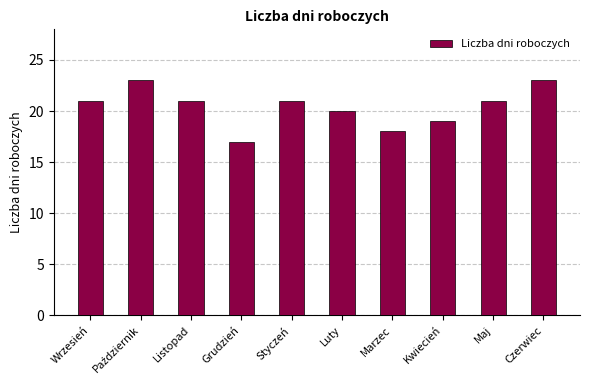

How many series are shown in this chart?

1